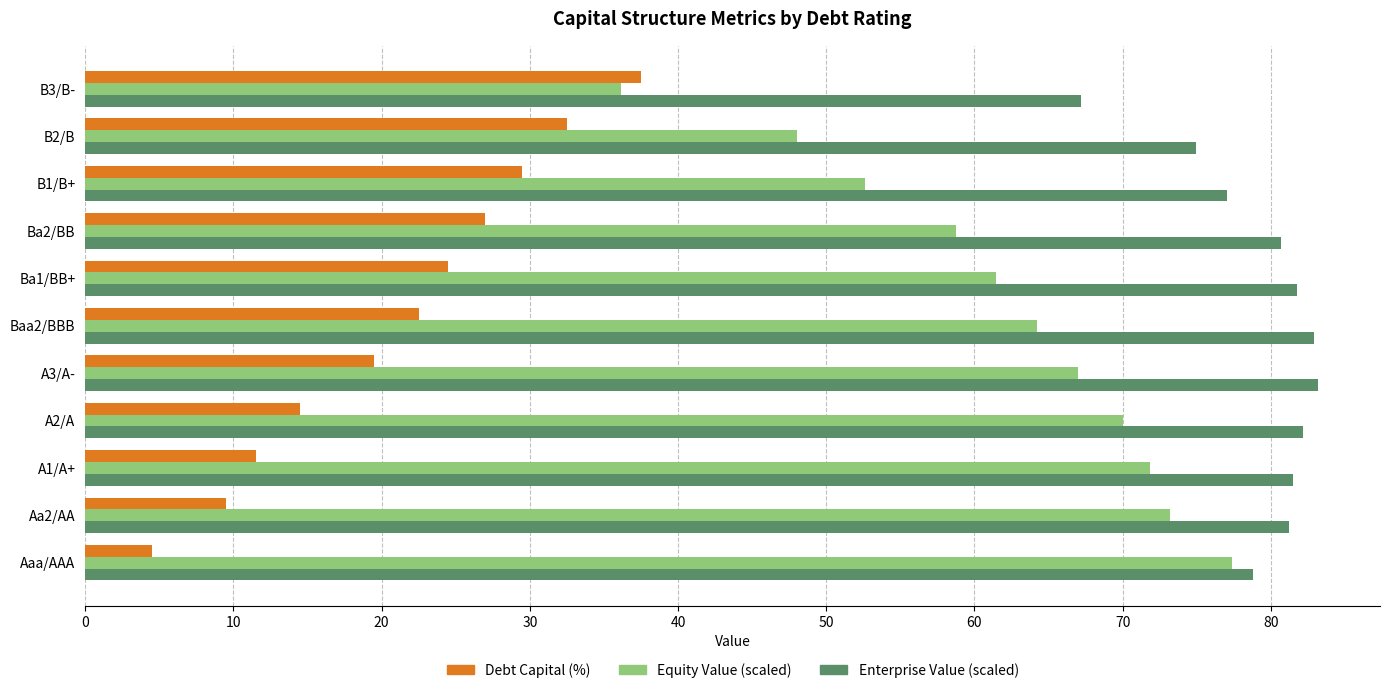

Which series has the largest range (max minus min)?

Equity Value (scaled)